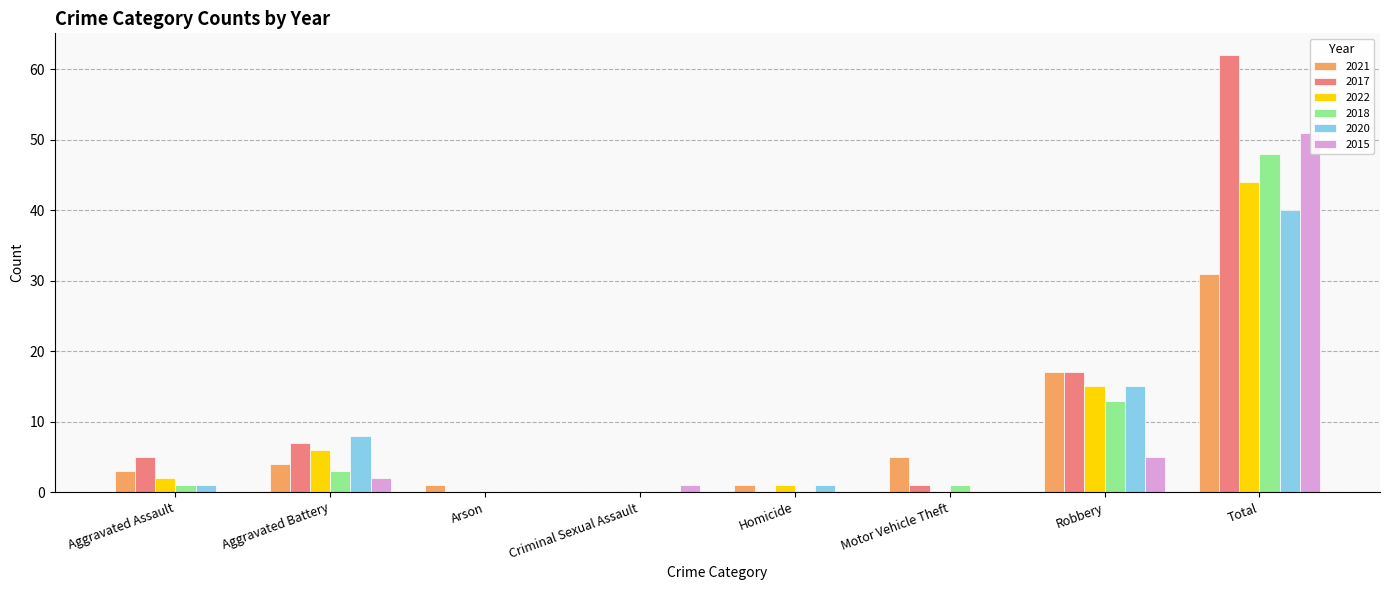

What is the sum of the 2018 values at Criminal Sexual Assault and Total?

48